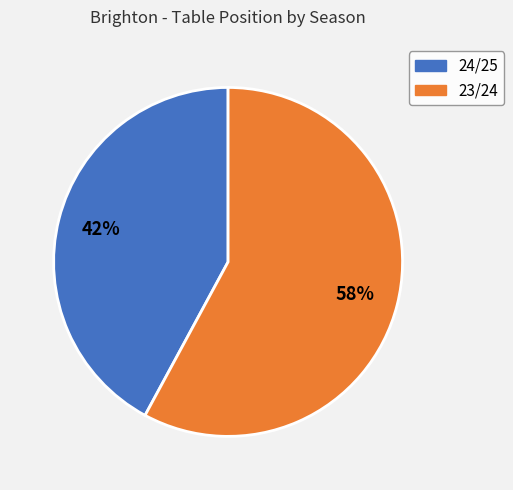

True or false: 23/24 accounts for 58% of the total.

True